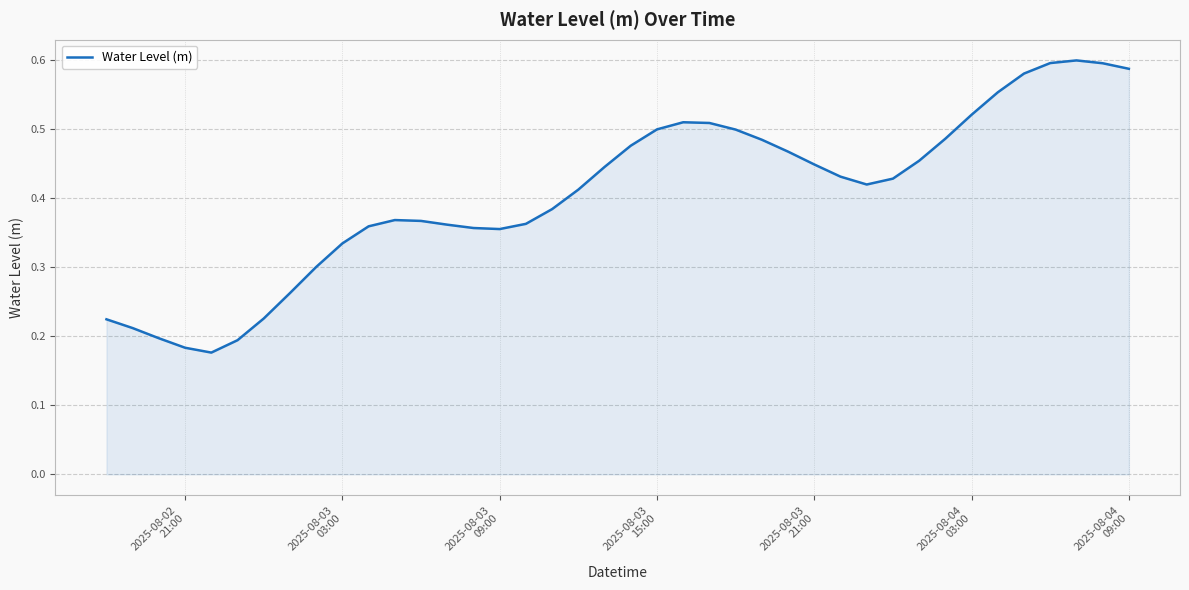

Does the chart have visible grid lines?

Yes